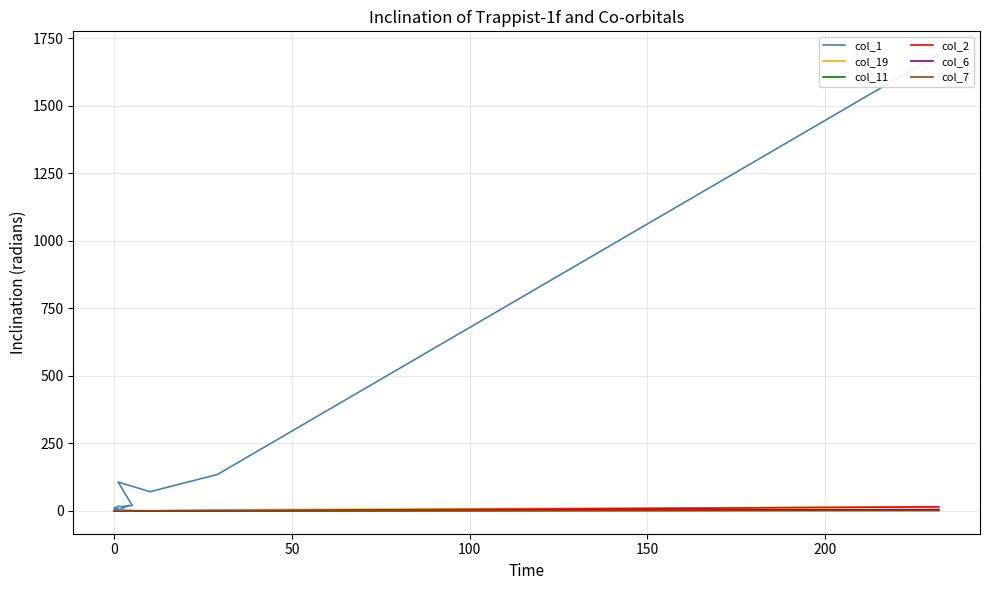

True or false: col_7 and col_2 cross at least once.

False